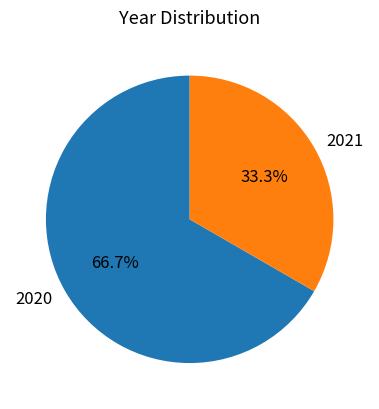

To the nearest percent, what percentage of the pie is 2021?

33%